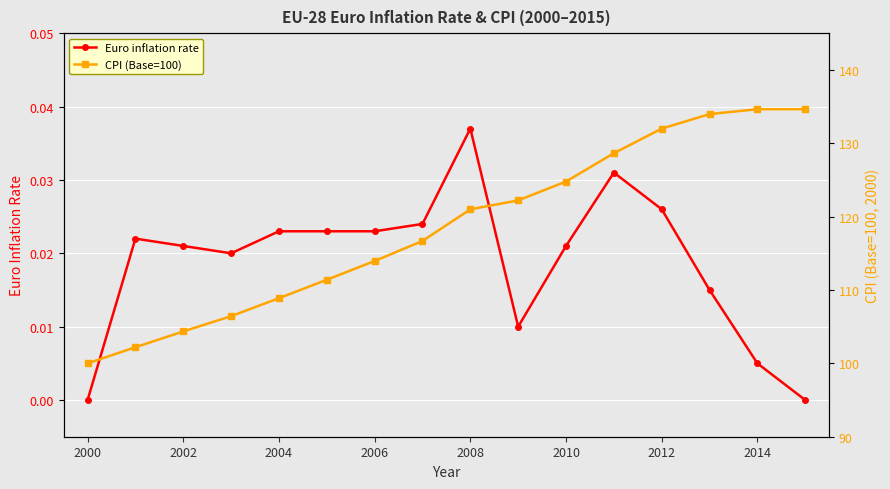

How many categories are shown in the chart?

16